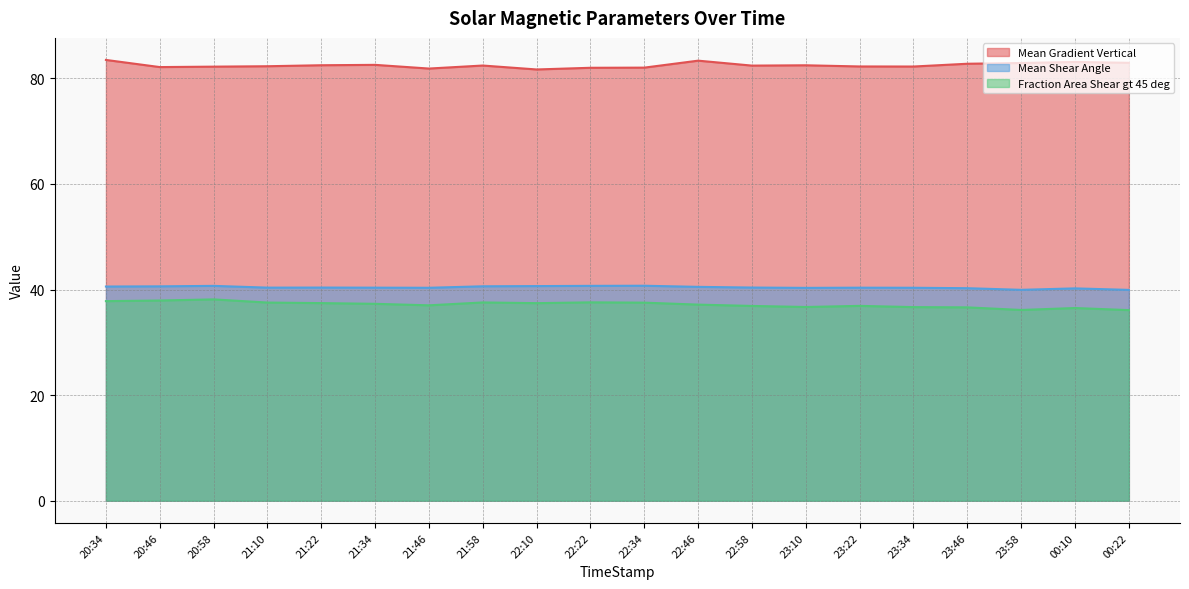

At which category does Mean Gradient Vertical reach its first local valley?

20:46